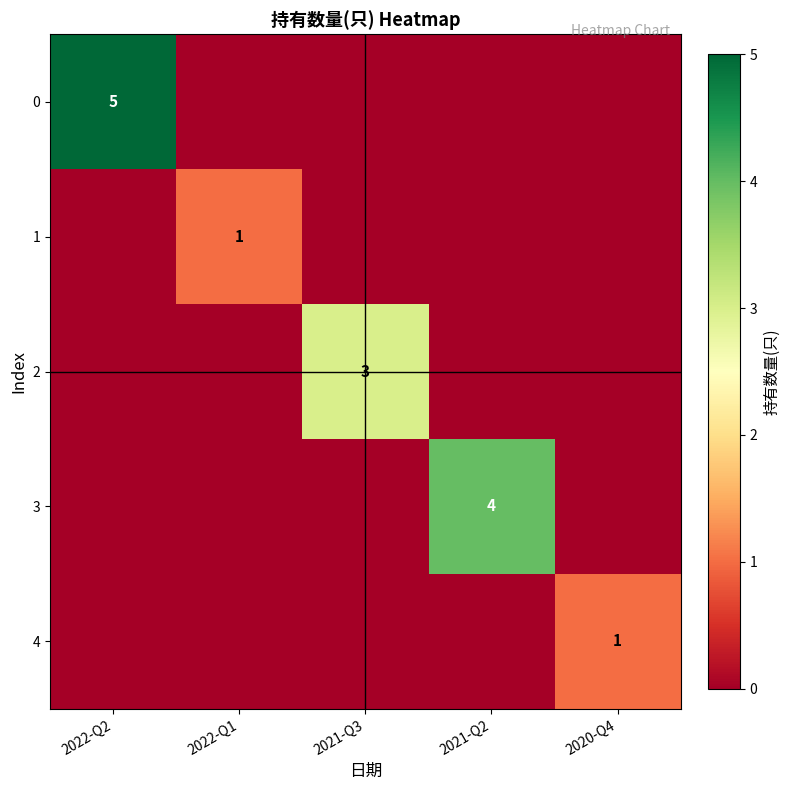

Is it true that 2 equals 3 at 2021-Q3?

True